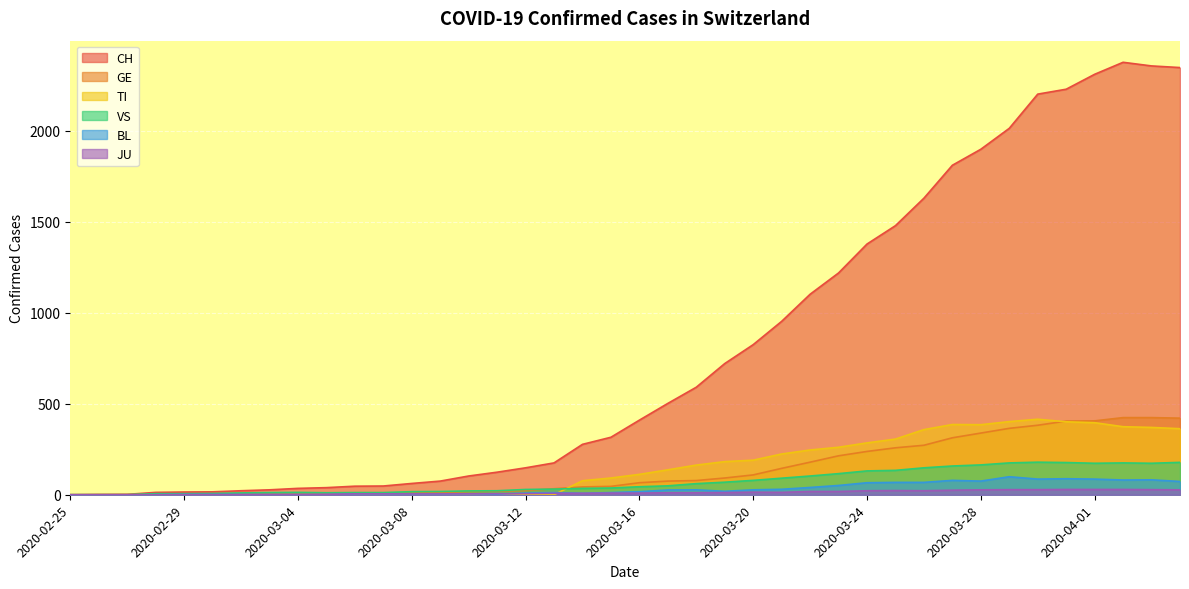

At which category does TI reach its first local peak?

2020-03-27